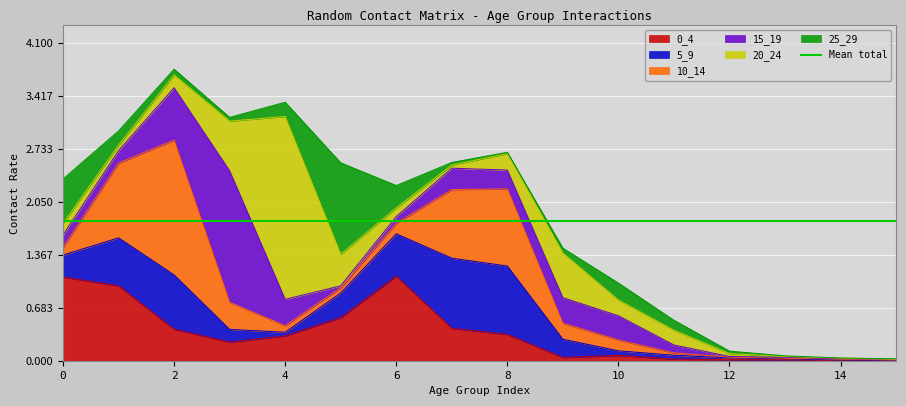

At which category is the sum across all series the highest?

2